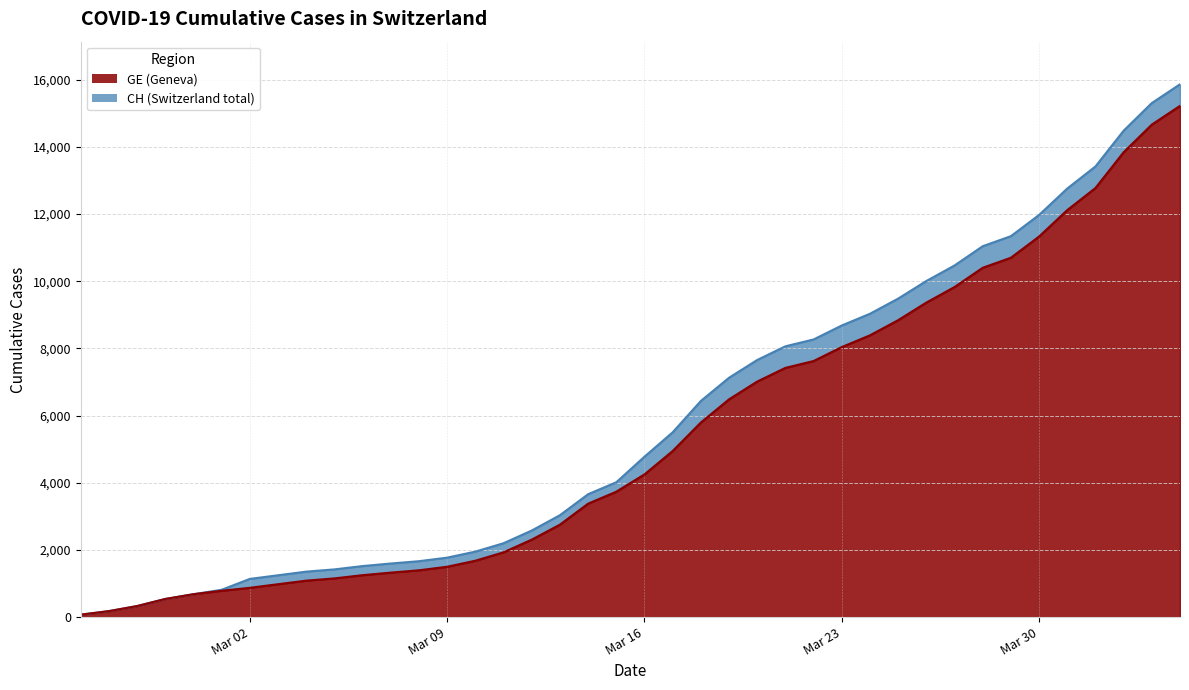

Rank the series by their maximum value, from highest to lowest.

CH, GE